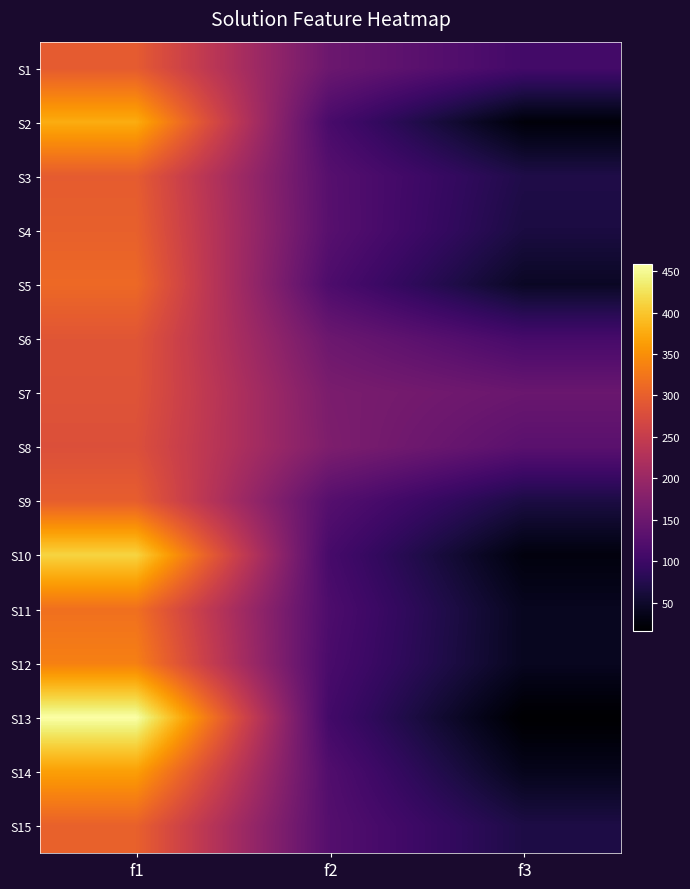

Reading right to left, list all the values displayed in this chart.

S1: f3=107.0	f2=150.0	f1=295.2
S2: f3=24.0	f2=112.0	f1=377.0
S3: f3=71.0	f2=127.0	f1=295.7
S4: f3=66.0	f2=128.0	f1=301.1
S5: f3=45.0	f2=117.0	f1=310.9
S6: f3=110.0	f2=150.0	f1=287.5
S7: f3=148.0	f2=166.0	f1=285.1
S8: f3=131.0	f2=169.0	f1=280.2
S9: f3=67.0	f2=126.0	f1=298.4
S10: f3=27.0	f2=110.0	f1=412.5
S11: f3=41.0	f2=117.0	f1=318.5
S12: f3=41.0	f2=113.0	f1=335.1
S13: f3=16.0	f2=106.0	f1=458.8
S14: f3=38.0	f2=121.0	f1=365.0
S15: f3=69.0	f2=125.0	f1=302.0